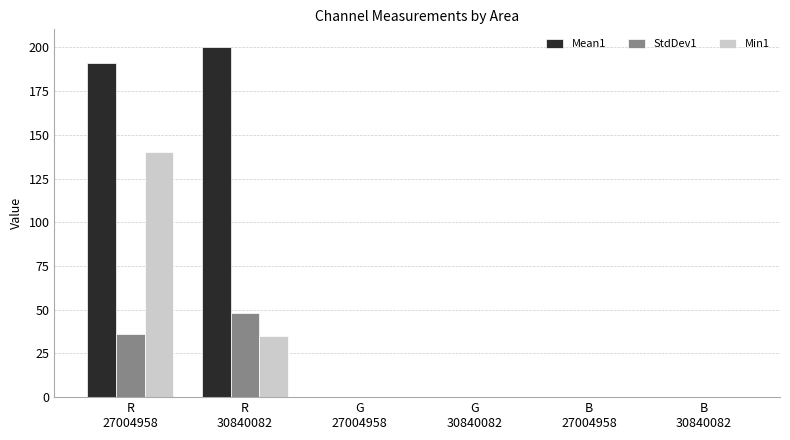

What is the average value of the Mean1 series?

65.3